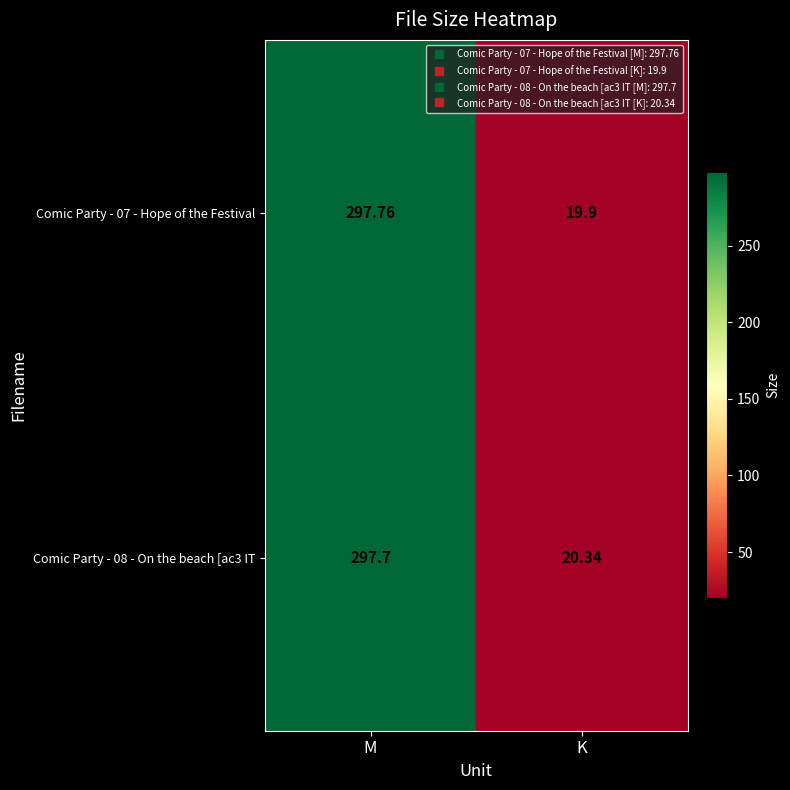

At which label does Comic Party - 07 - Hope of the Festival first exceed 297?

M